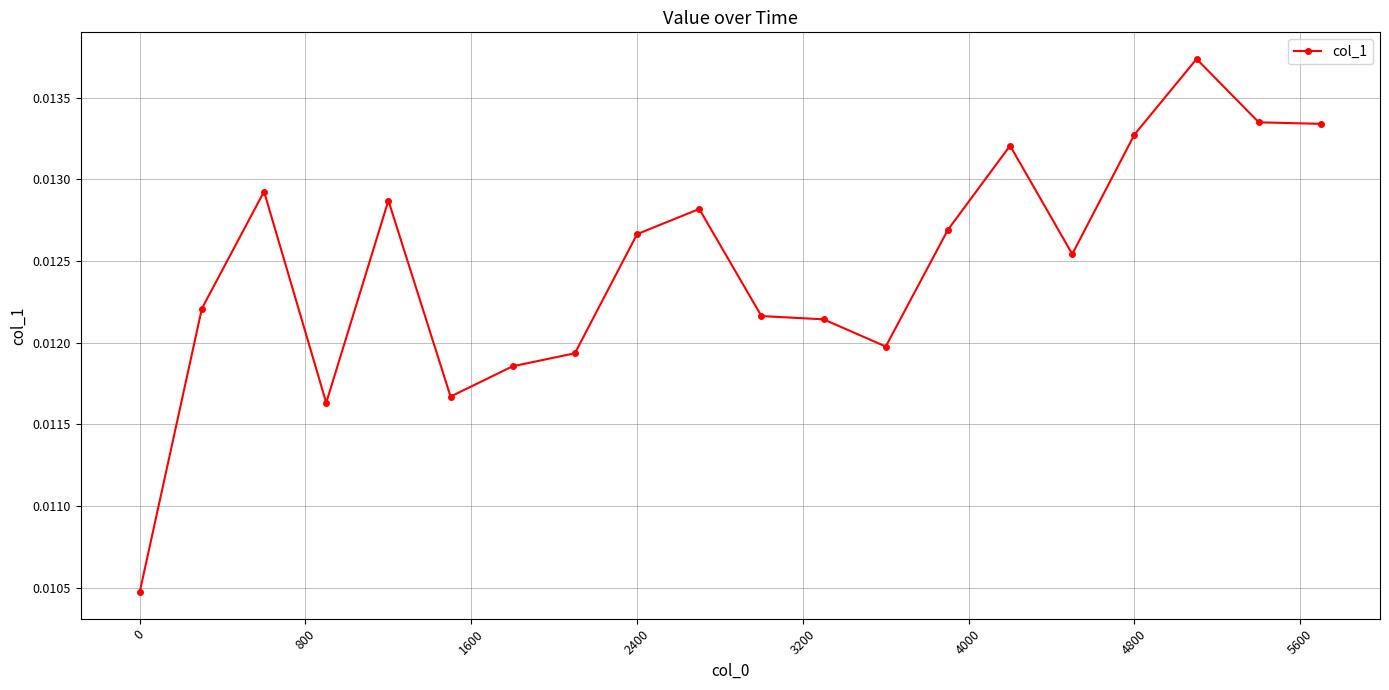

True or false: there are more than 0 points higher than both neighbors.

True